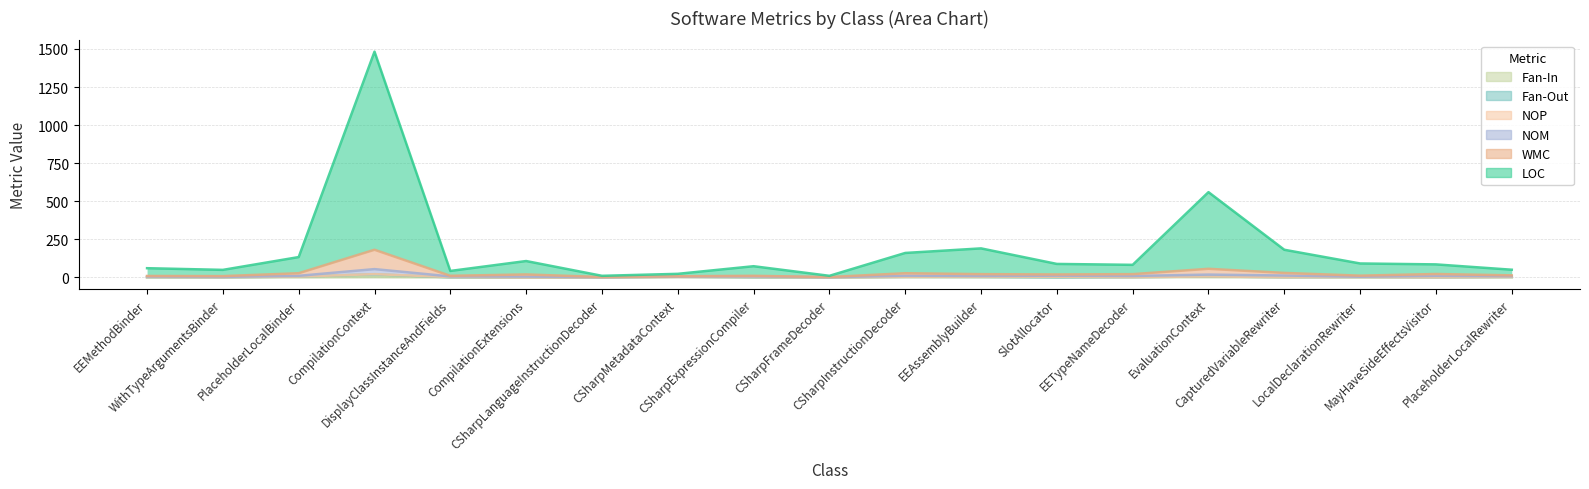

Between CompilationExtensions and CSharpExpressionCompiler, which series saw the biggest shift?

LOC